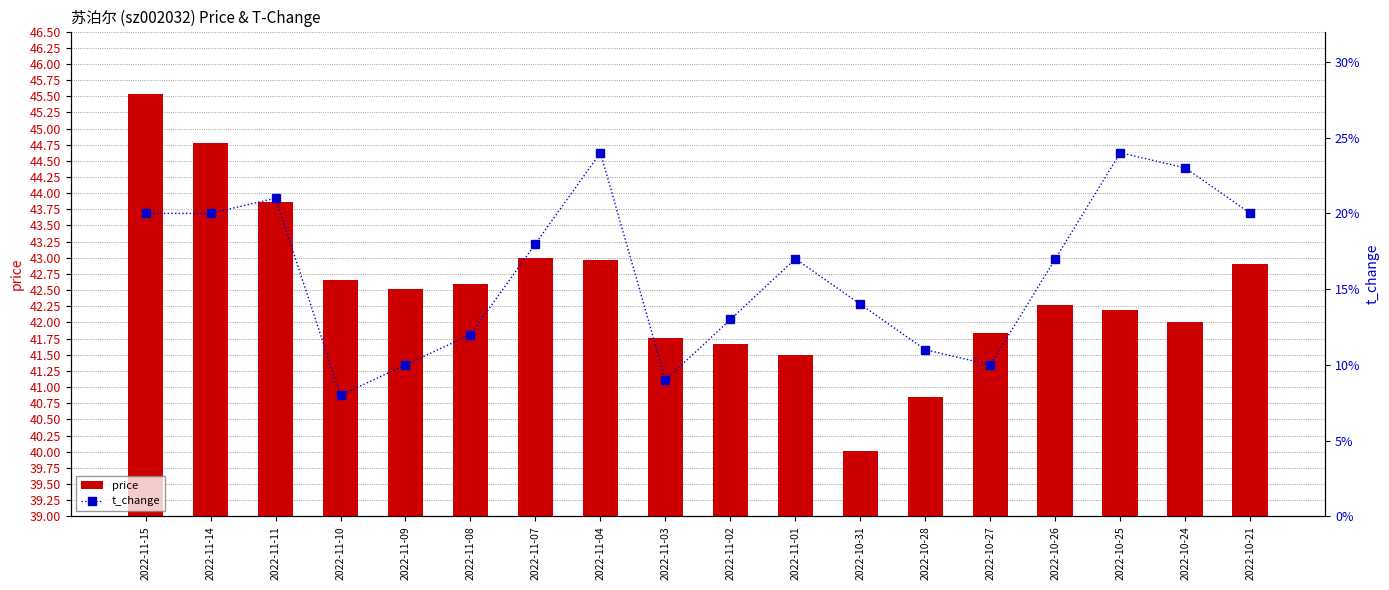

Reading left to right, what are all the values shown in this chart?

price: 2022-11-15=45.5	2022-11-14=44.8	2022-11-11=43.9	2022-11-10=42.6	2022-11-09=42.5	2022-11-08=42.6	2022-11-07=43.0	2022-11-04=43.0	2022-11-03=41.8	2022-11-02=41.7	2022-11-01=41.5	2022-10-31=40.0	2022-10-28=40.9	2022-10-27=41.8	2022-10-26=42.3	2022-10-25=42.2	2022-10-24=42.0	2022-10-21=42.9
t_change: 2022-11-15=0.2	2022-11-14=0.2	2022-11-11=0.2	2022-11-10=0.1	2022-11-09=0.1	2022-11-08=0.1	2022-11-07=0.2	2022-11-04=0.2	2022-11-03=0.1	2022-11-02=0.1	2022-11-01=0.2	2022-10-31=0.1	2022-10-28=0.1	2022-10-27=0.1	2022-10-26=0.2	2022-10-25=0.2	2022-10-24=0.2	2022-10-21=0.2